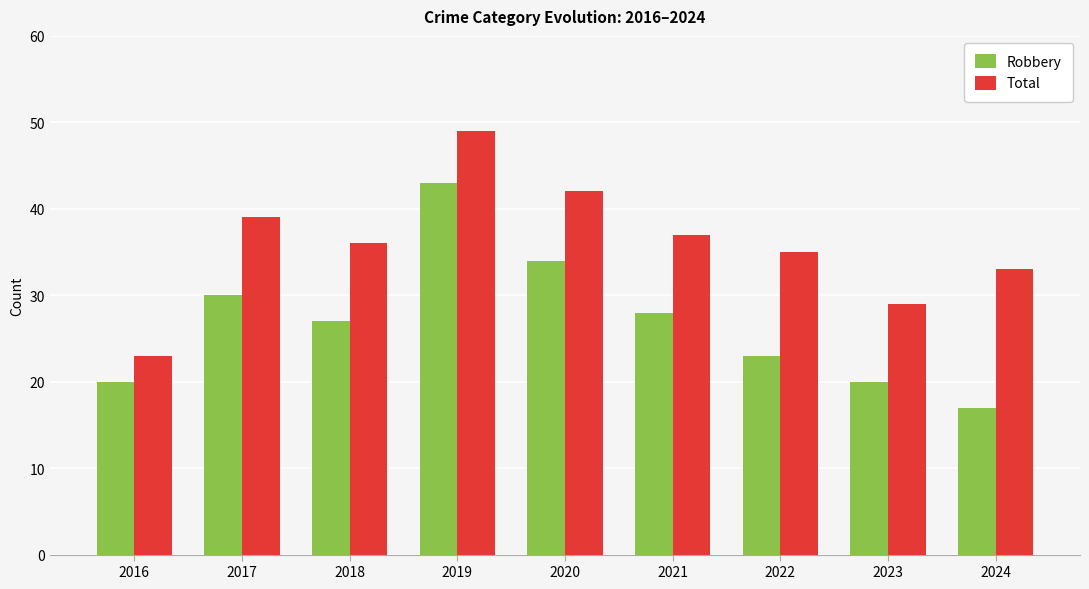

What is the difference between the second highest and second lowest values in the Total series?

13